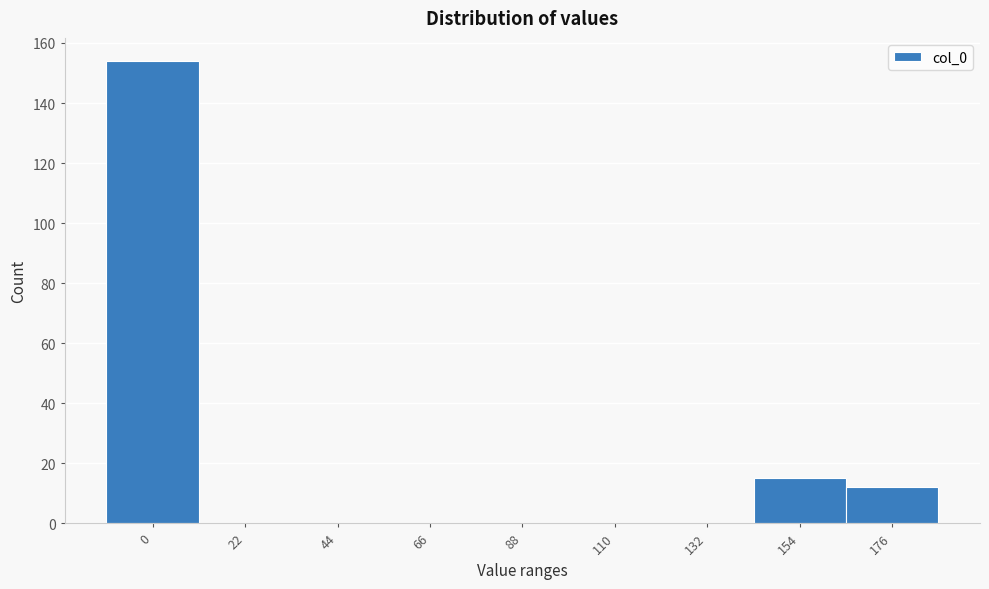

Reading right to left, what are all the values shown in this chart?

176=12	154=15	132=0	110=0	88=0	66=0	44=0	22=0	0=154